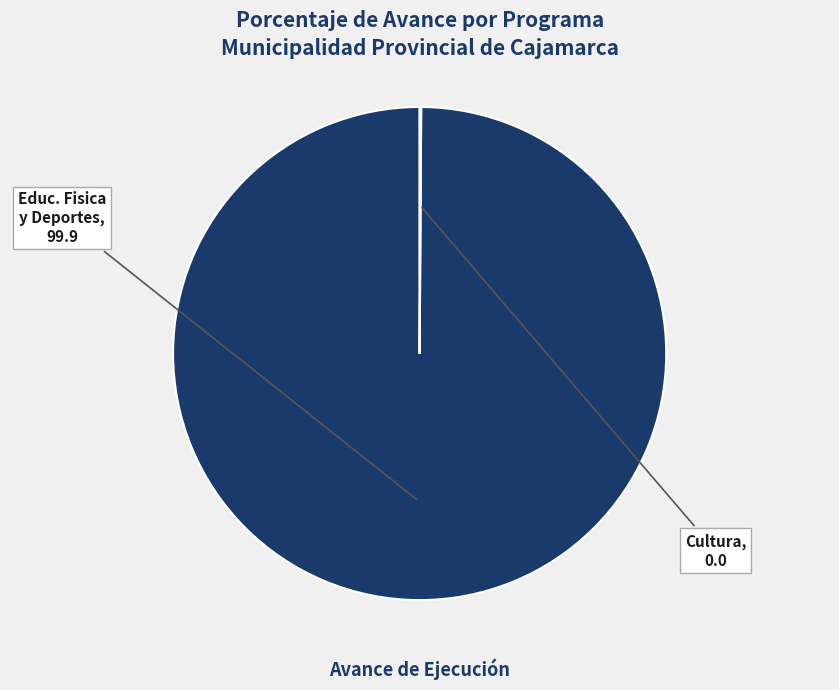

Does any single category account for the majority?

Yes